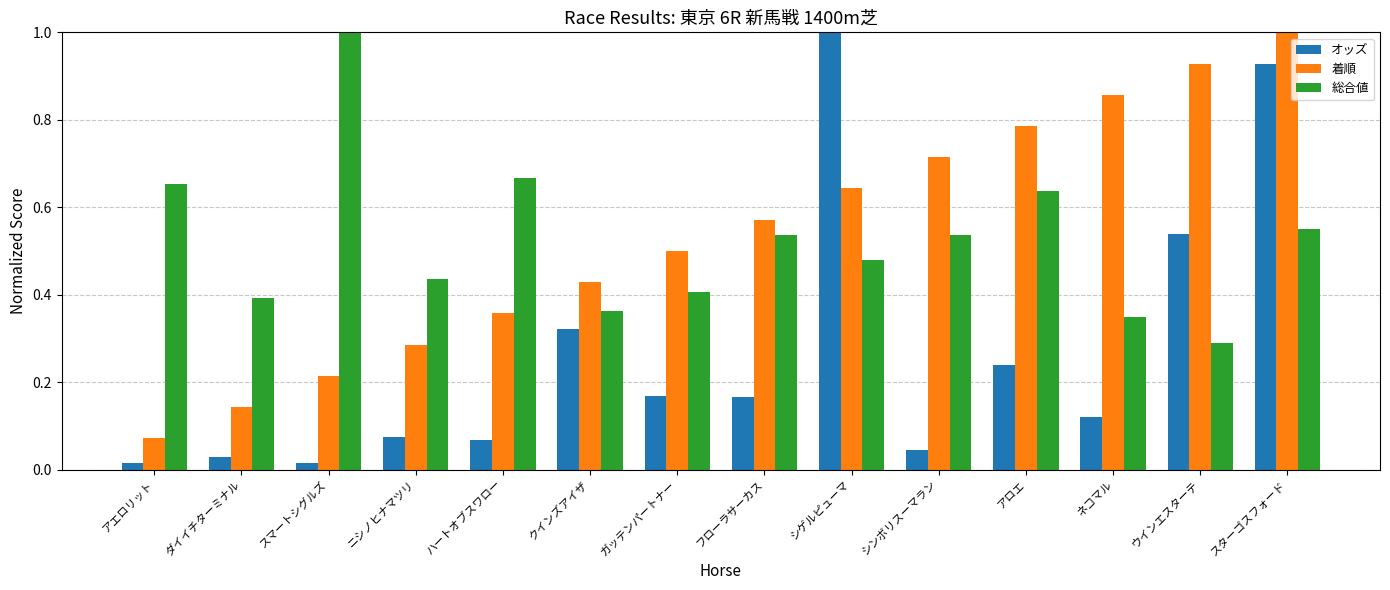

At which category is the sum across all series the highest?

スターゴスフォード